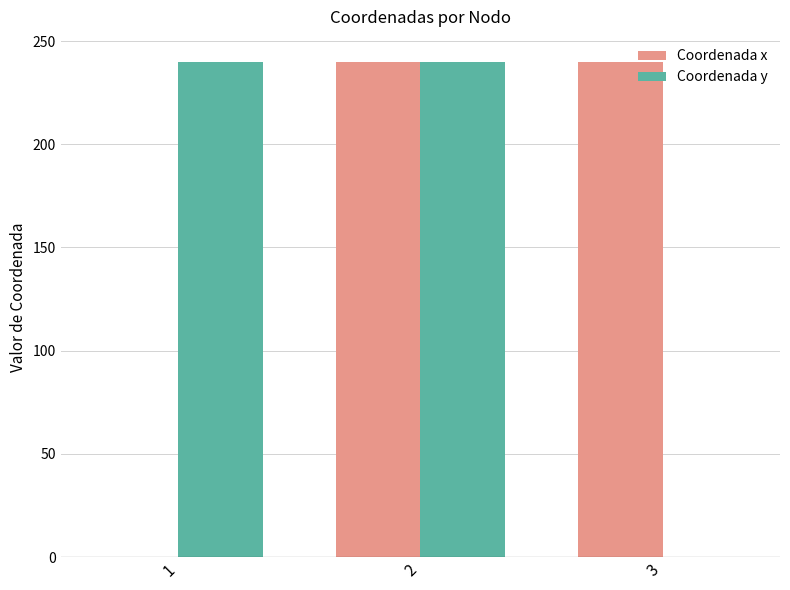

The value of Coordenada y at 2 is 326. True or false?

False